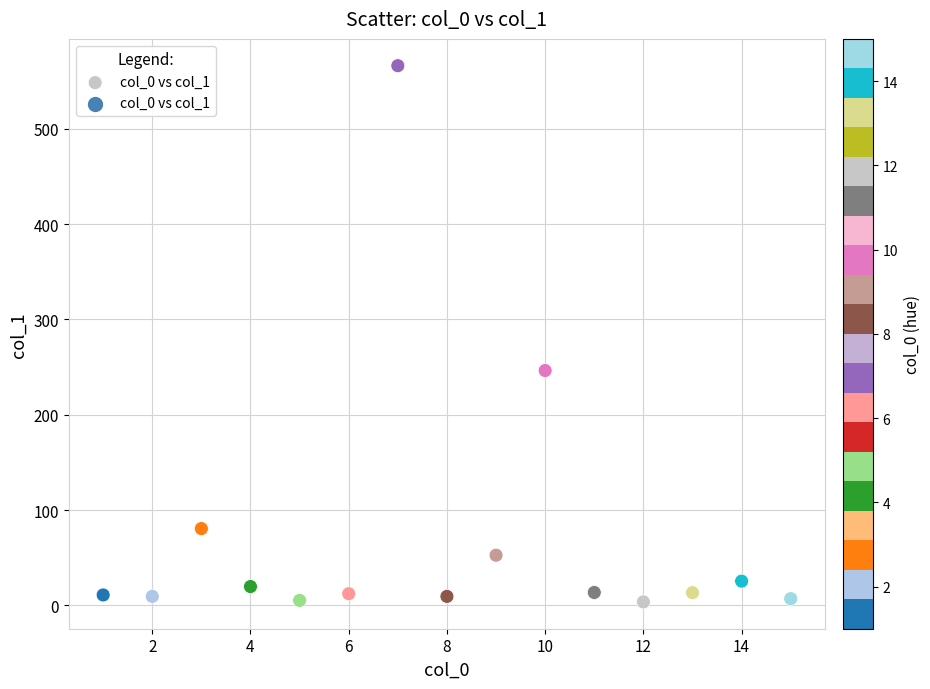

What Y value in the scatter plot is closest to 284?

246.4